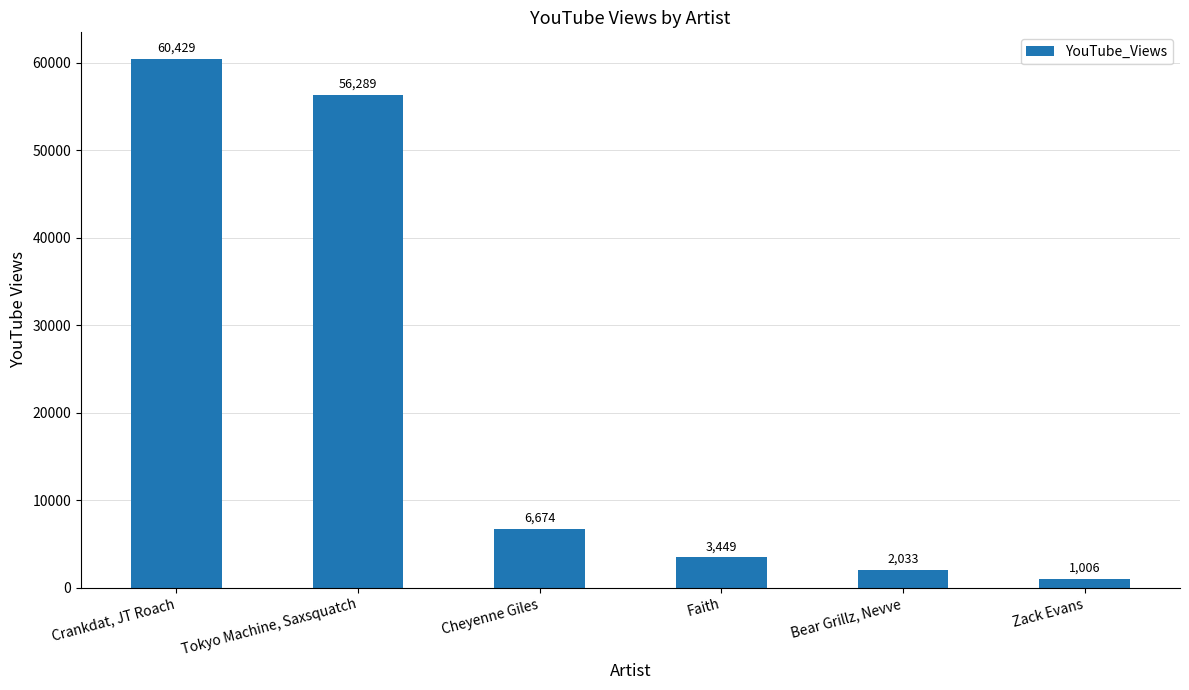

What is the value of the 5th bar from the left?

2033